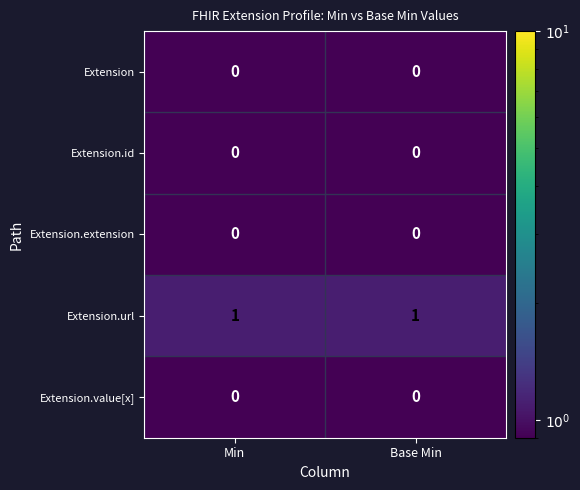

Is it true that Extension.extension equals 0 at Base Min?

True